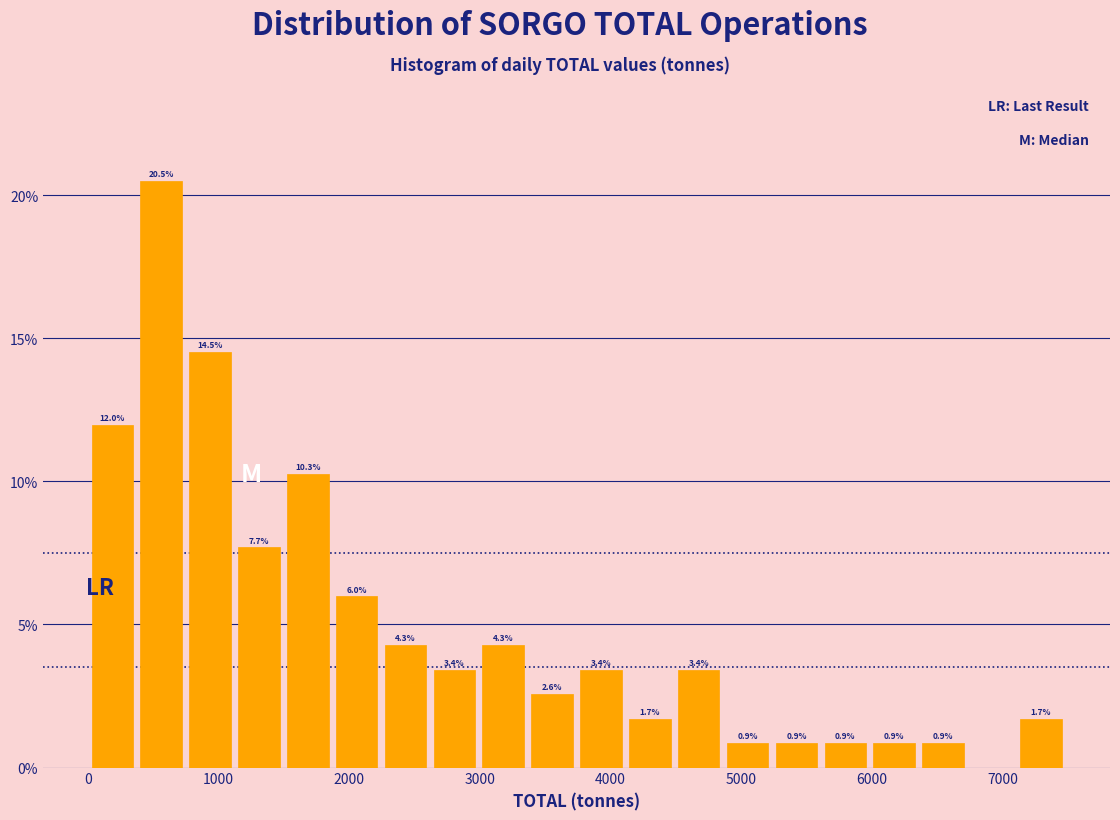

Read against the x-axis, roughly where is the centre of the tallest bar?

600